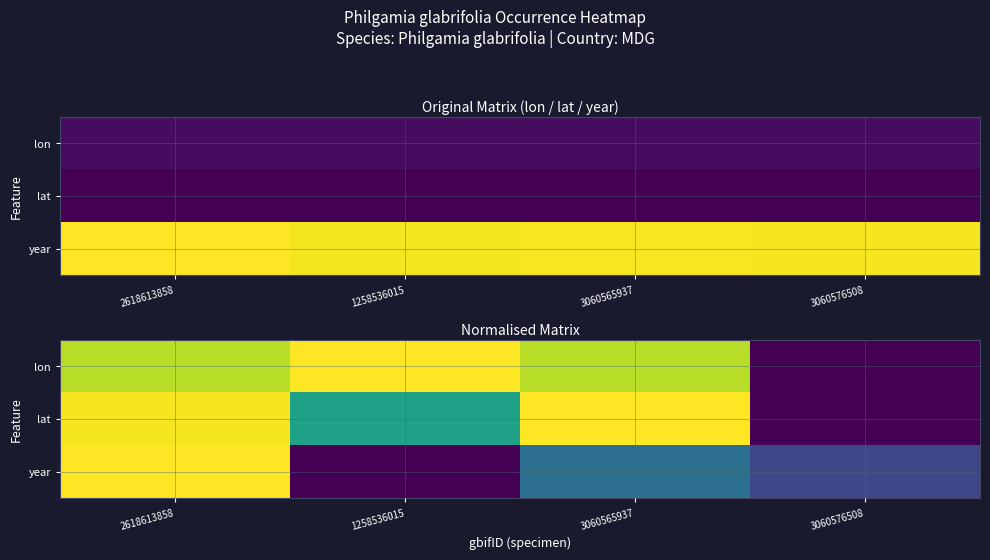

The value of year at 2618613858 is 1.0. True or false?

True